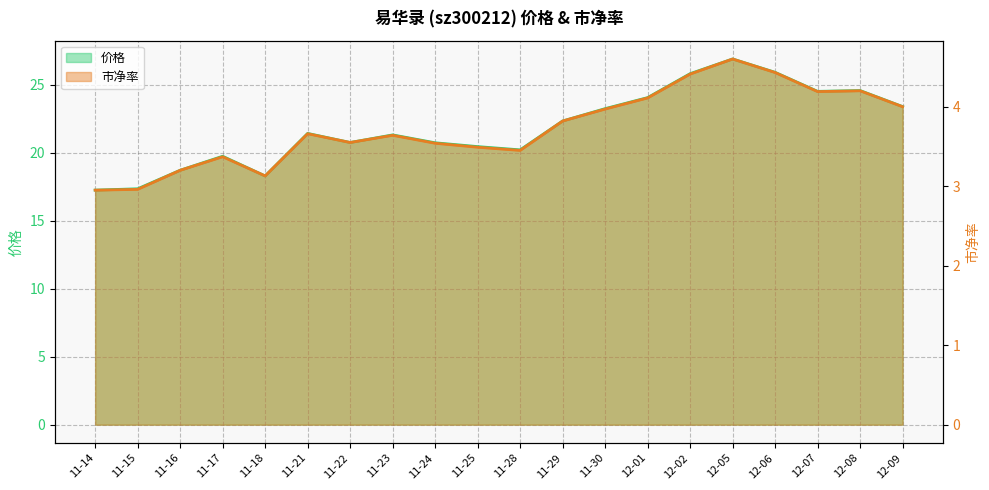

What are all the series names shown in the legend?

价格, 市净率